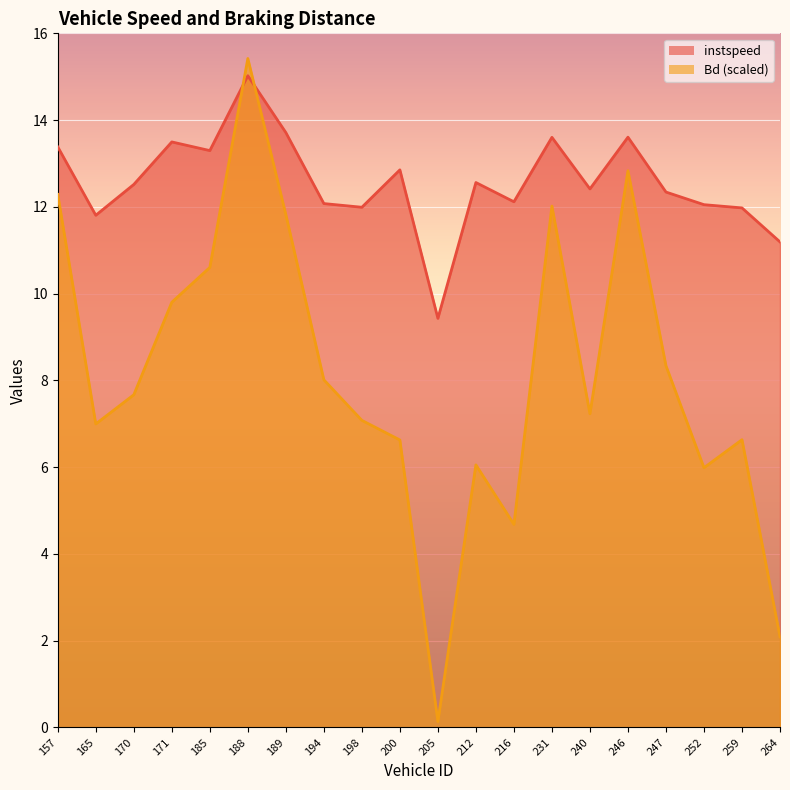

What value does the Bd series have at 188.0?

15.4